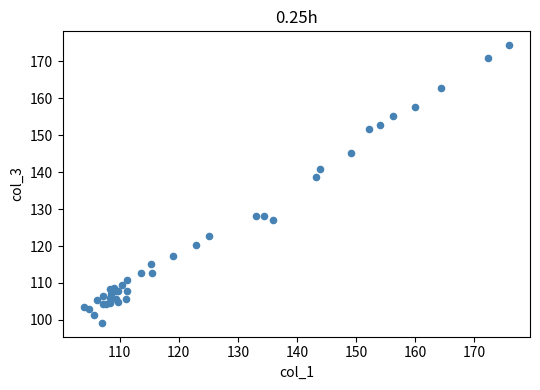

What Y value in the scatter plot is closest to 136?

138.6